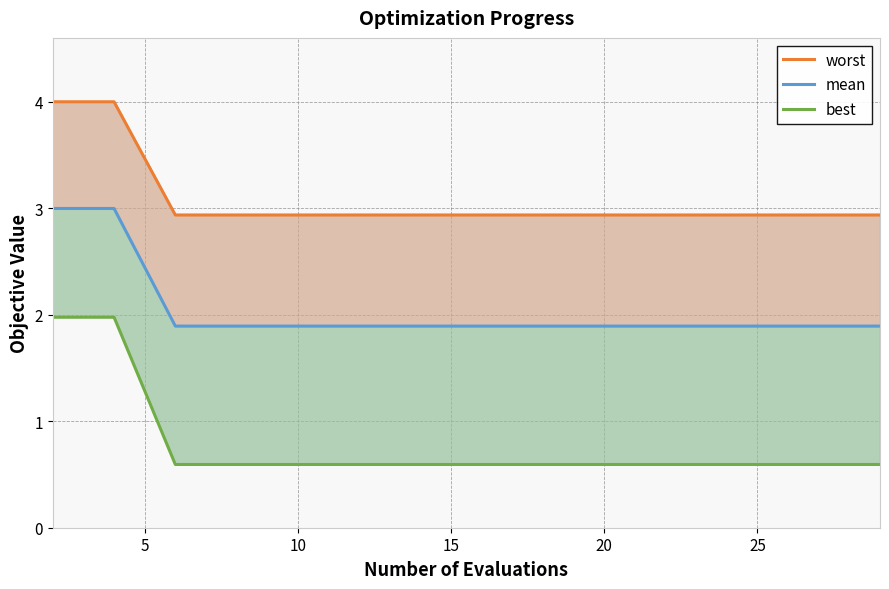

At which label is worst closest to 3?

10